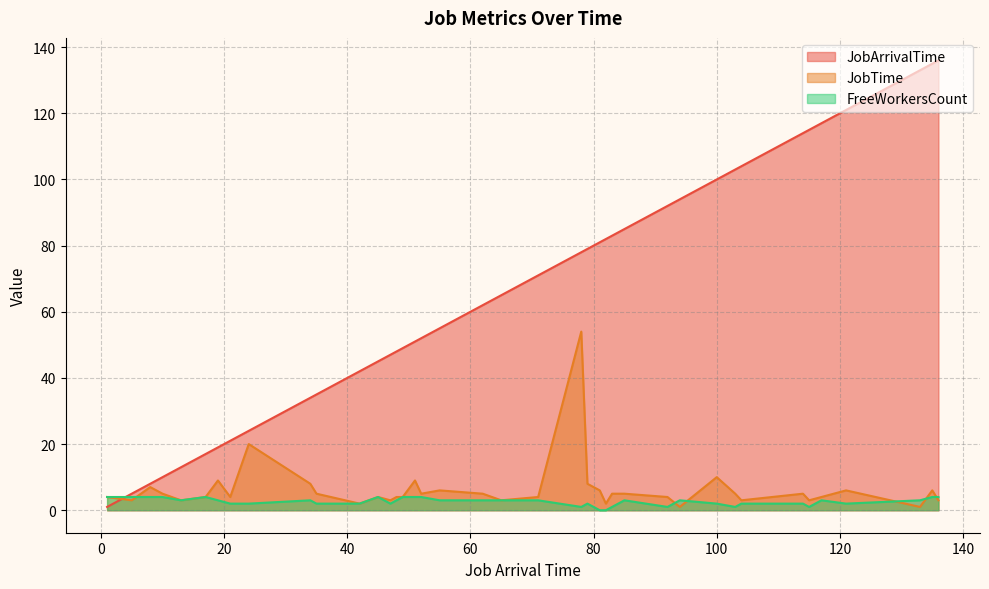

How many values in FreeWorkersCount are above zero?

38